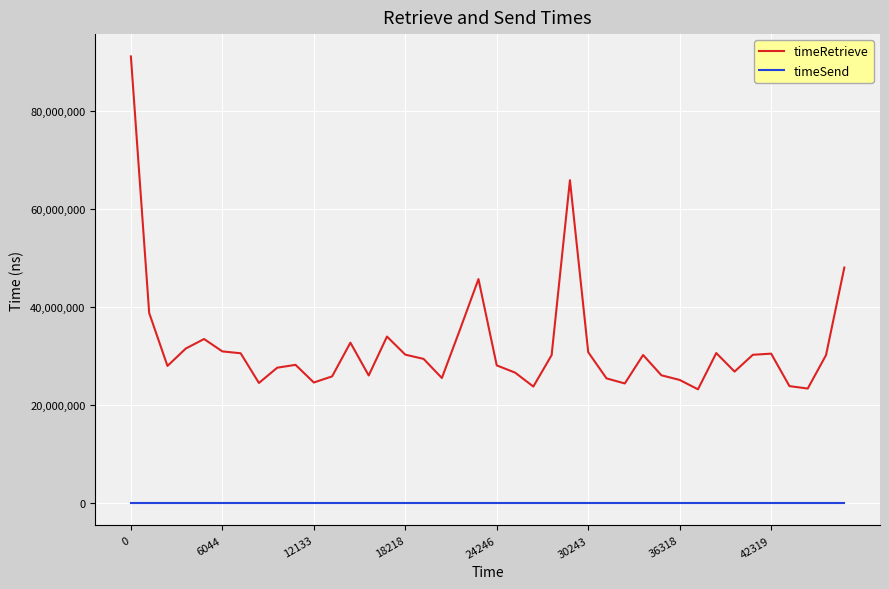

True or false: timeSend and timeRetrieve cross at least once.

False